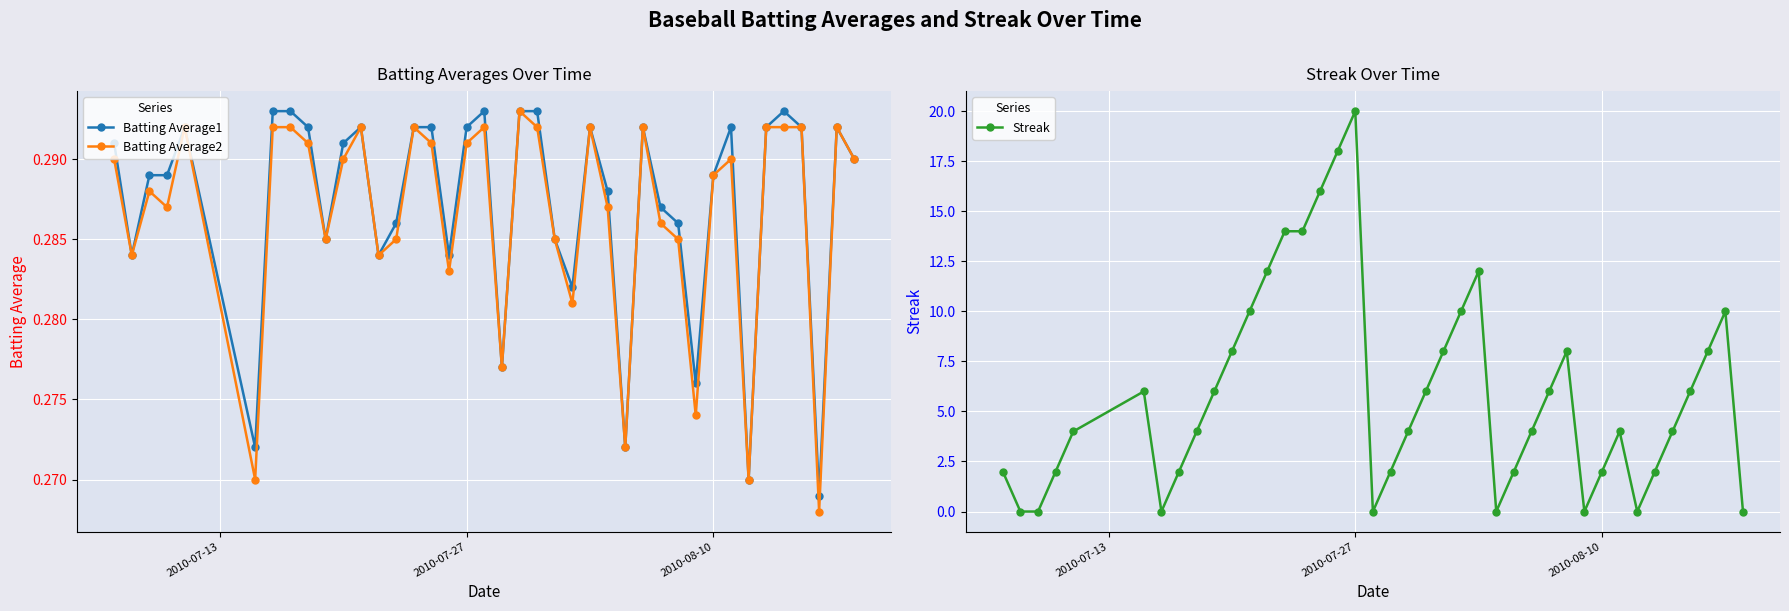

True or false: Batting Average1 and Streak intersect in this chart.

True